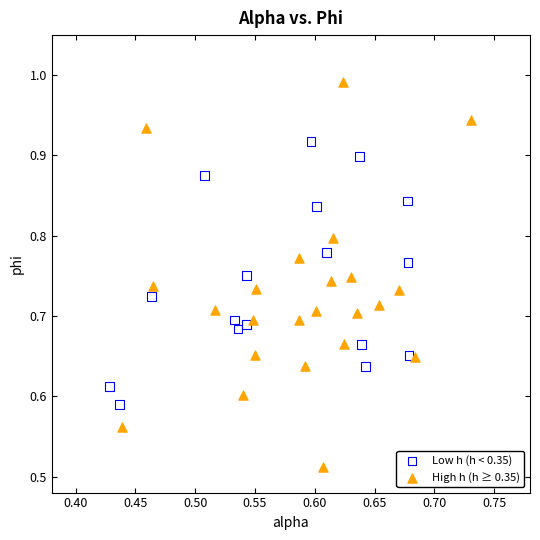

Which series reaches the minimum Y coordinate?

High h (h ≥ 0.35)